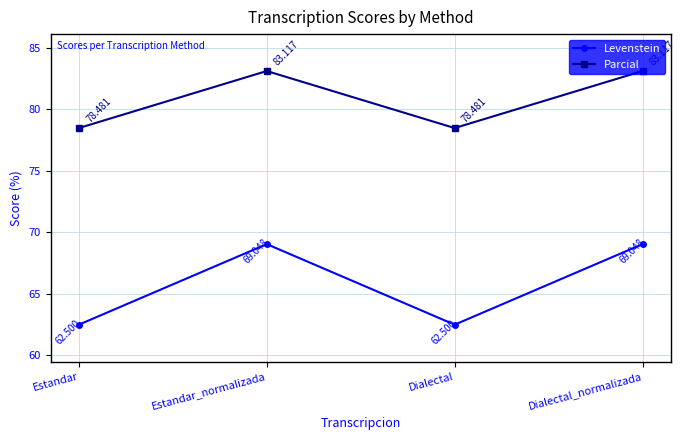

Rank the series by their maximum value, from lowest to highest.

Levenstein, Parcial